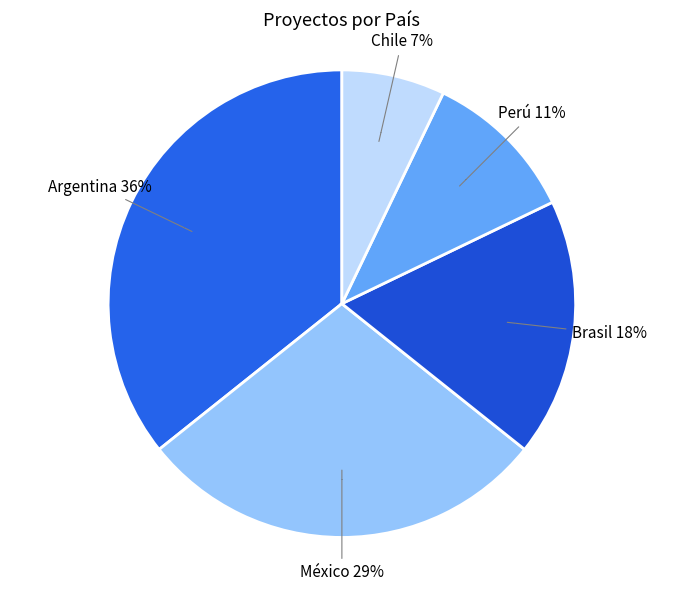

Between Perú and México, which is larger?

México